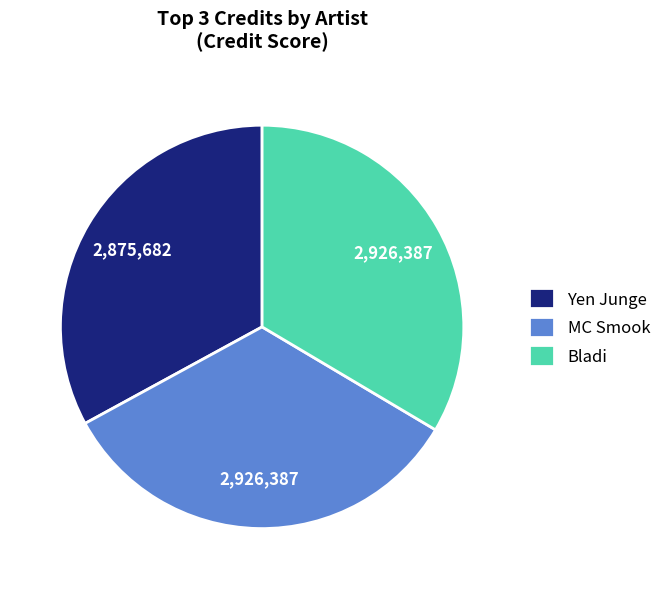

Count the number of slices in the pie.

3